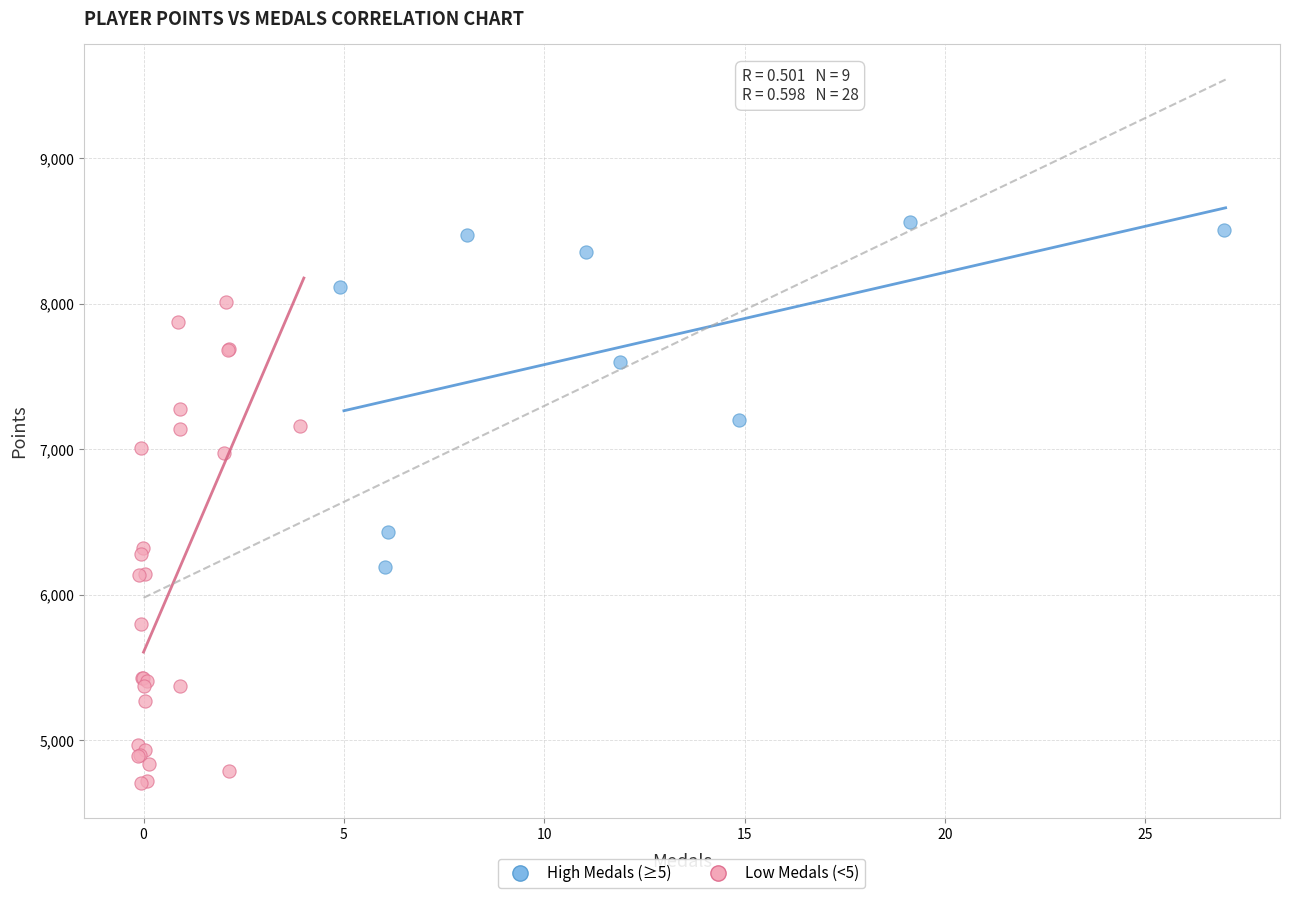

Which series has the largest Y range (max minus min)?

Low Medals (<5)